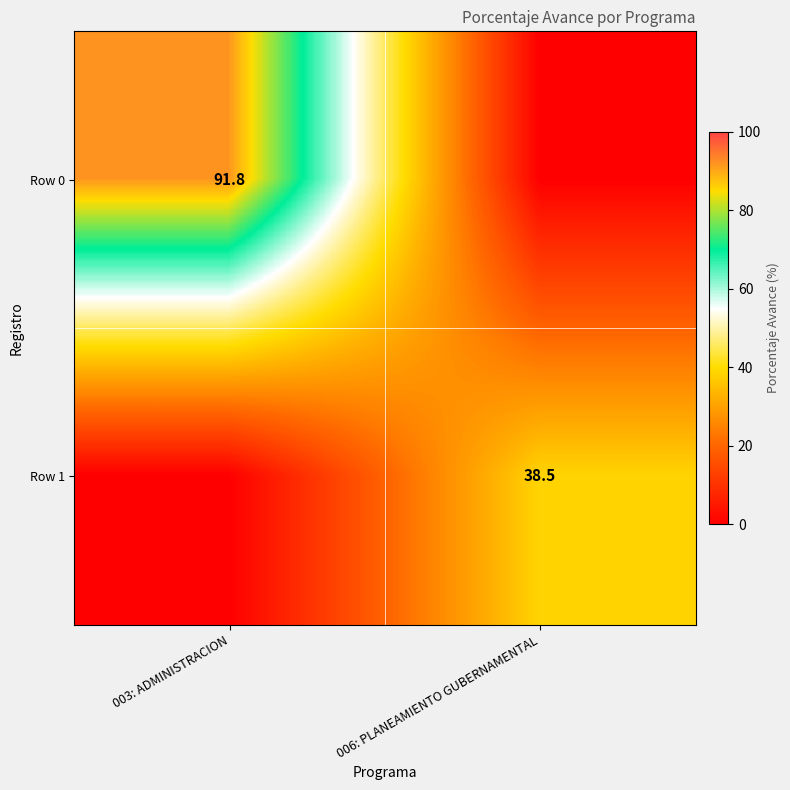

The value of Row 0 at 003: ADMINISTRACION is 45.3. True or false?

False